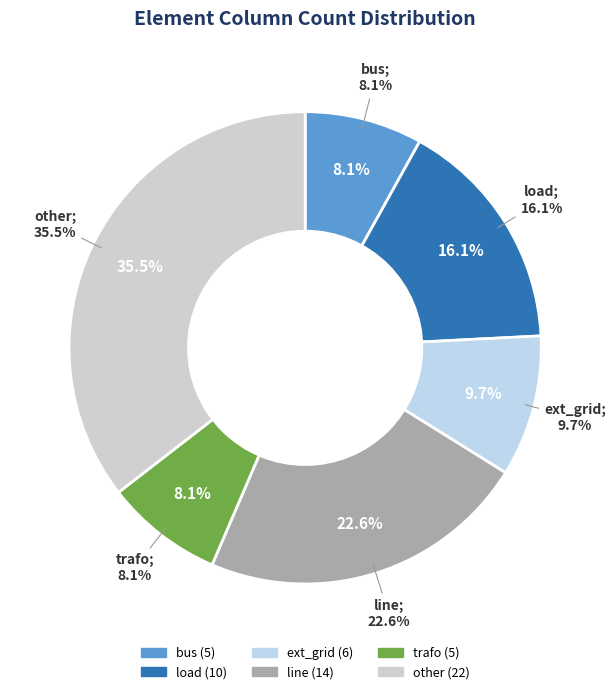

Rank the categories by value from lowest to highest.

bus, trafo, ext_grid, load, line, other